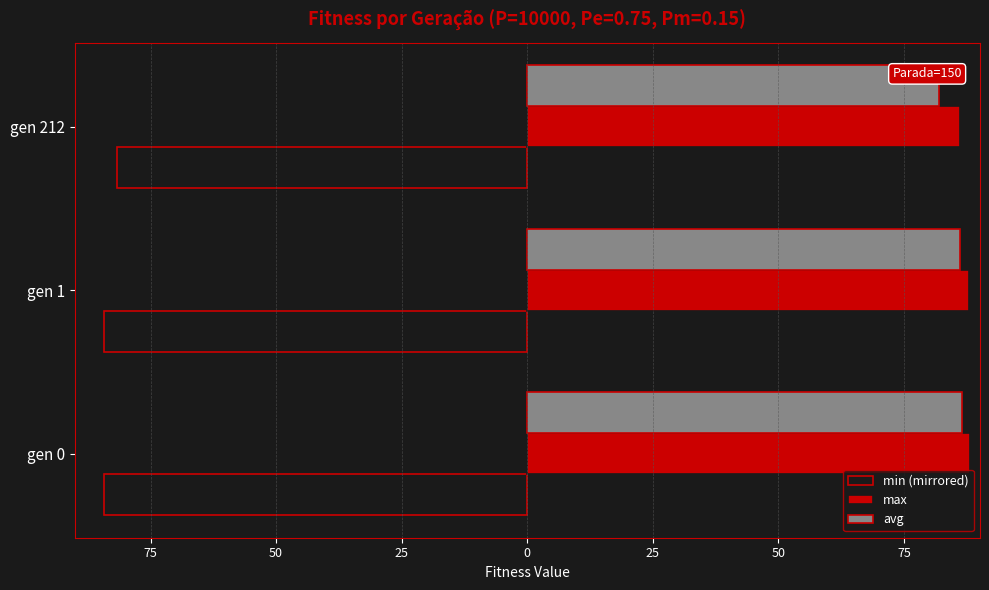

What is the smallest value displayed?

-84.2